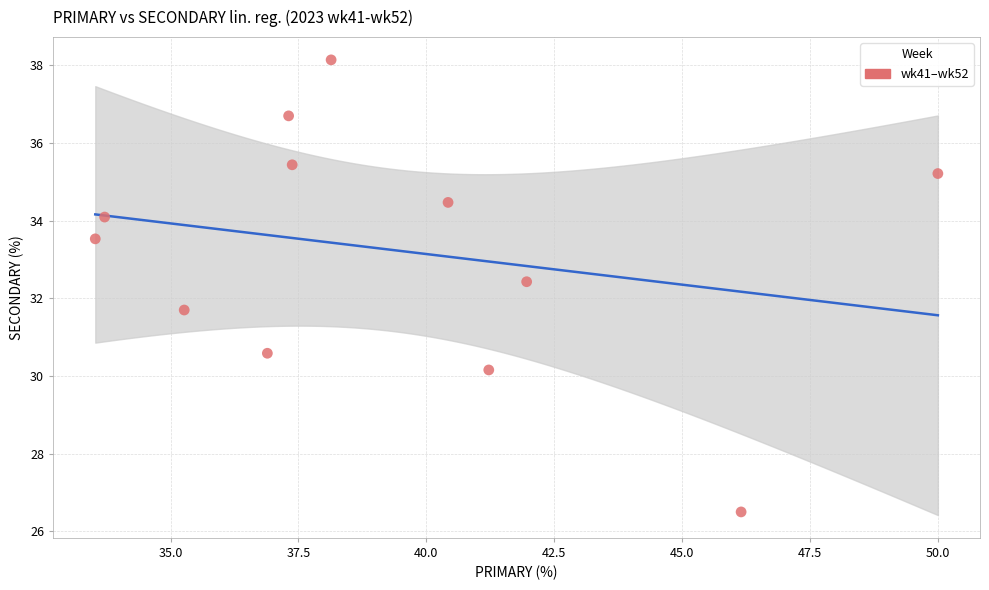

What is the range of X values (max minus min)?

16.5